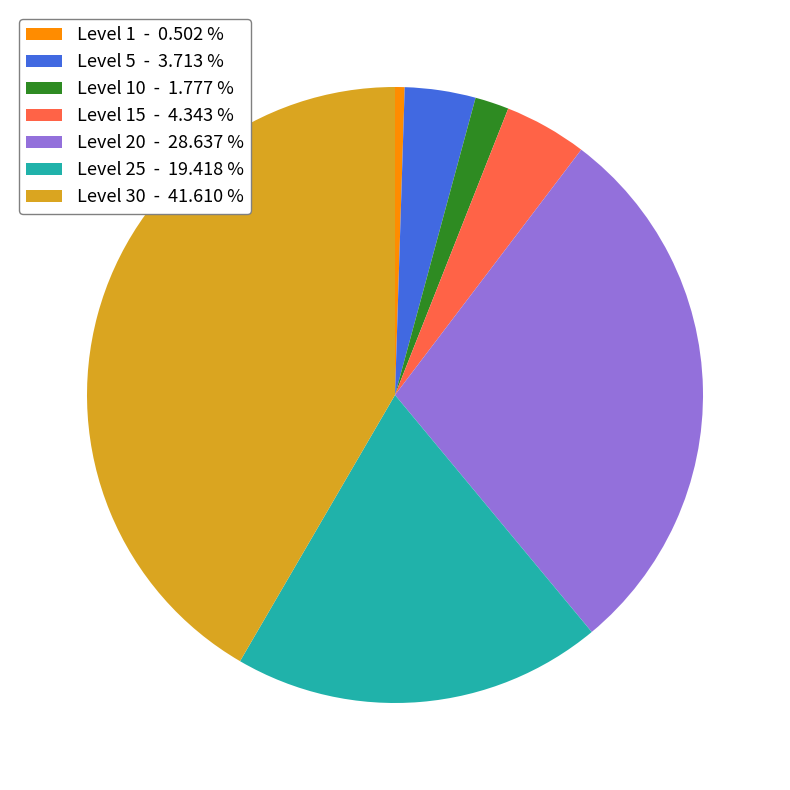

Do Level 10 - 1.777 % and Level 30 - 41.610 % together represent more than half of the pie?

No